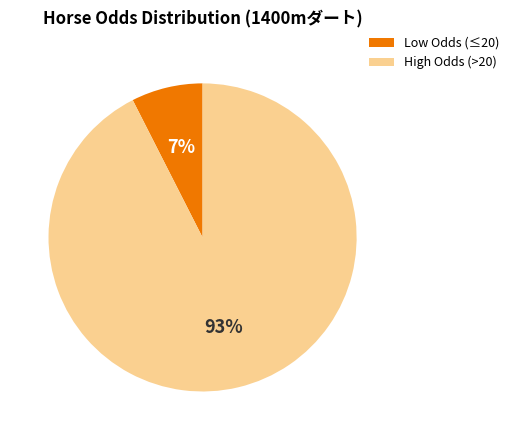

Between Low Odds (≤20) and High Odds (>20), which is larger?

High Odds (>20)